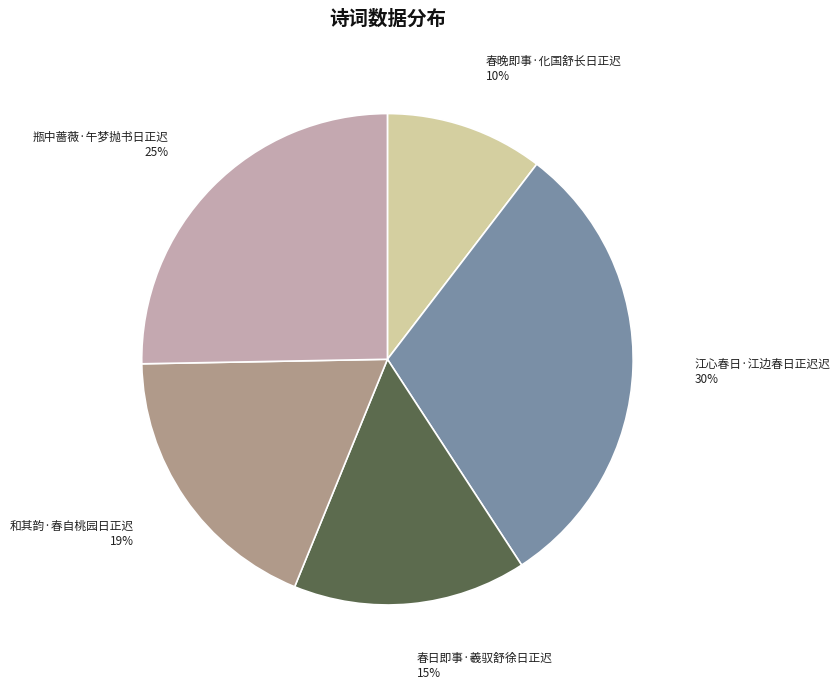

How many slices are in this pie chart?

5